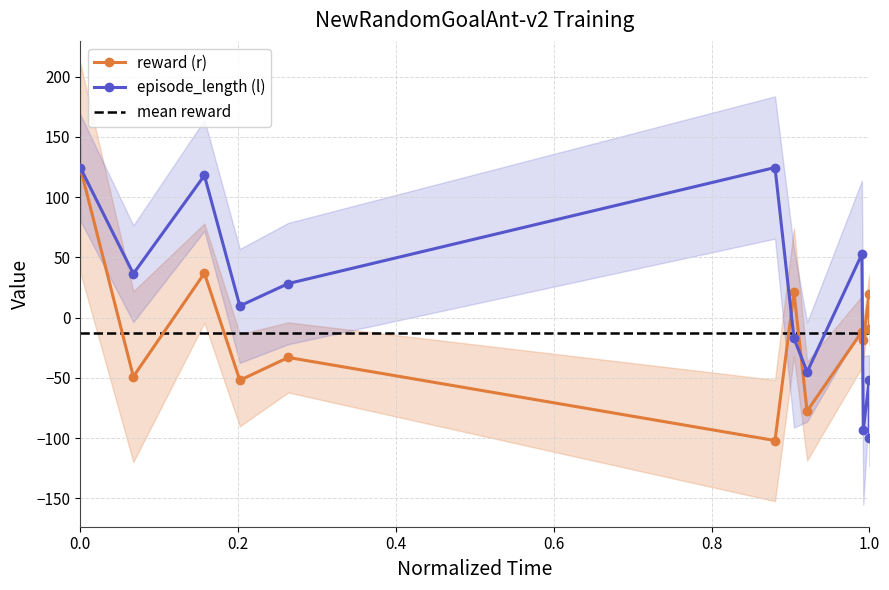

Is the value of reward (r) at 0.0 greater than the value of episode_length (l) at 9?

Yes